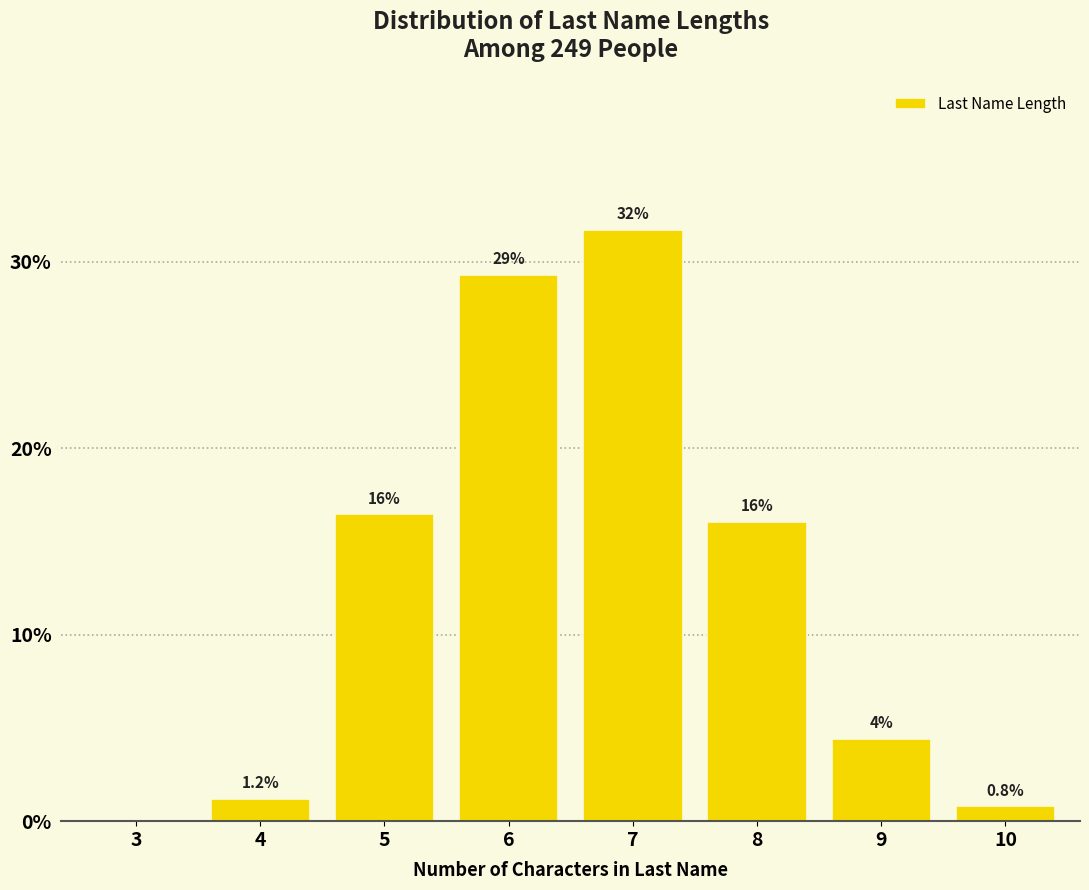

Reading left to right, list all the values displayed in this chart.

3=0.0	4=1.2	5=16.5	6=29.3	7=31.7	8=16.1	9=4.4	10=0.8